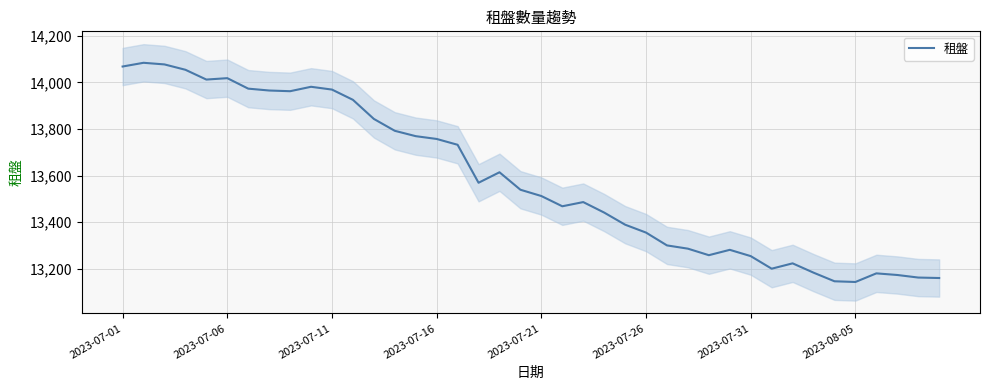

What is the label of the 40th point from the right?

2023-07-01